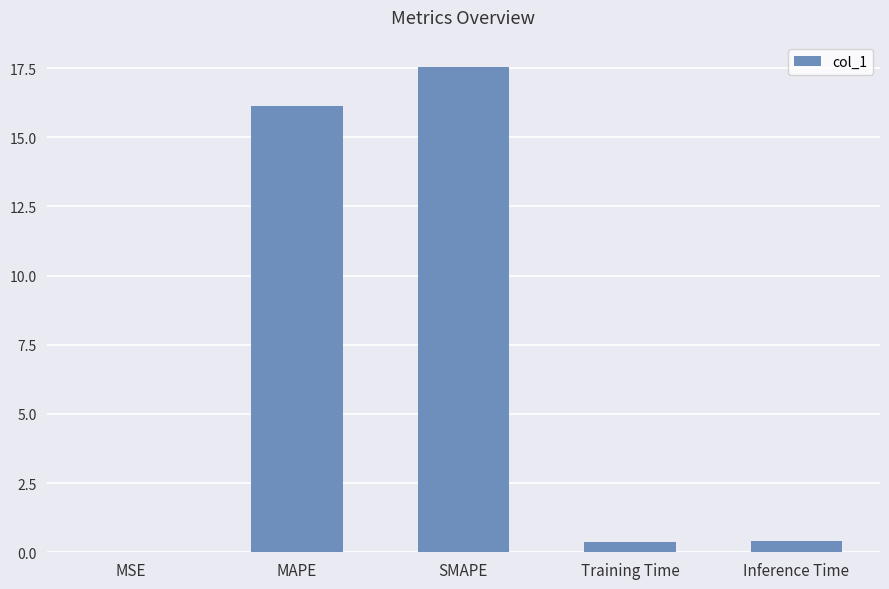

What is the average value?

6.9